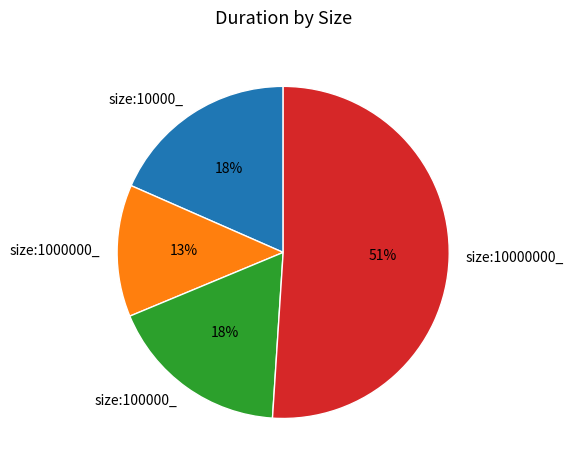

To the nearest percent, what portion does size:1000000_ represent?

13%